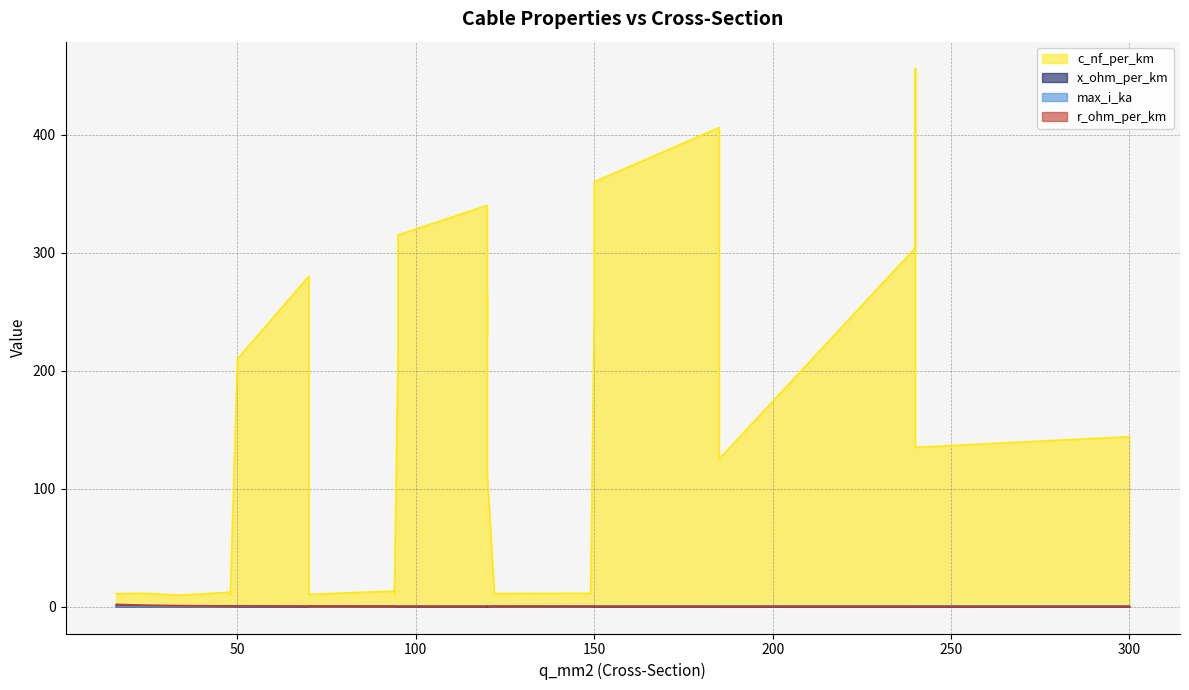

True or false: r_ohm_per_km and c_nf_per_km cross at least once.

False